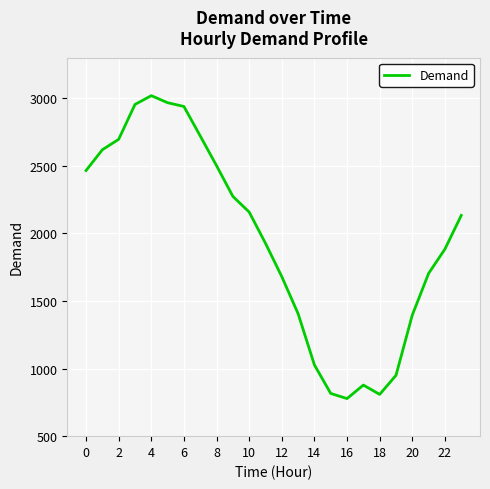

What is the difference between the maximum and minimum values?

2241